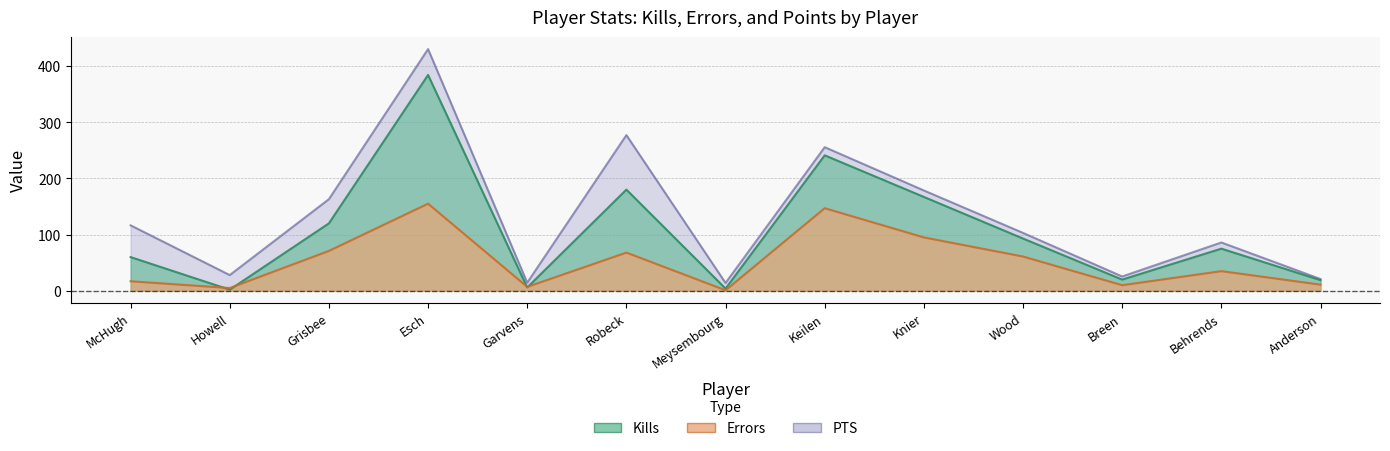

The value of PTS at Esch is 232.1. True or false?

False